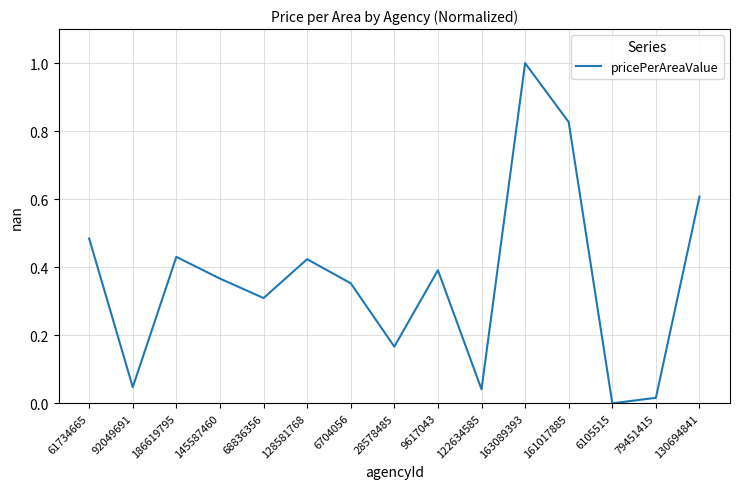

Which label corresponds to the largest value in the chart?

163089393